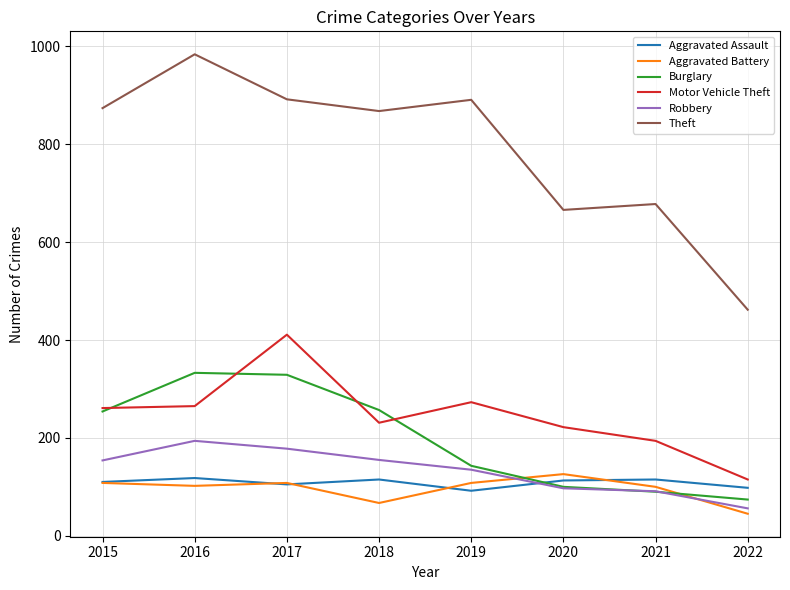

True or false: Motor Vehicle Theft and Robbery cross at least once.

False